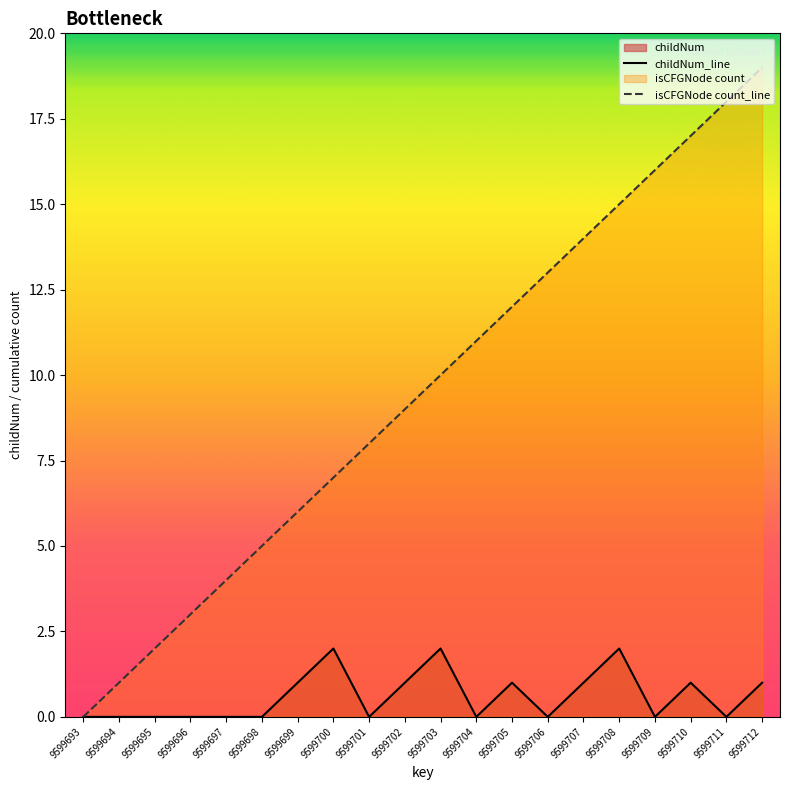

What is the value of the isCFGNode count_line point at the 20th from the left?

19